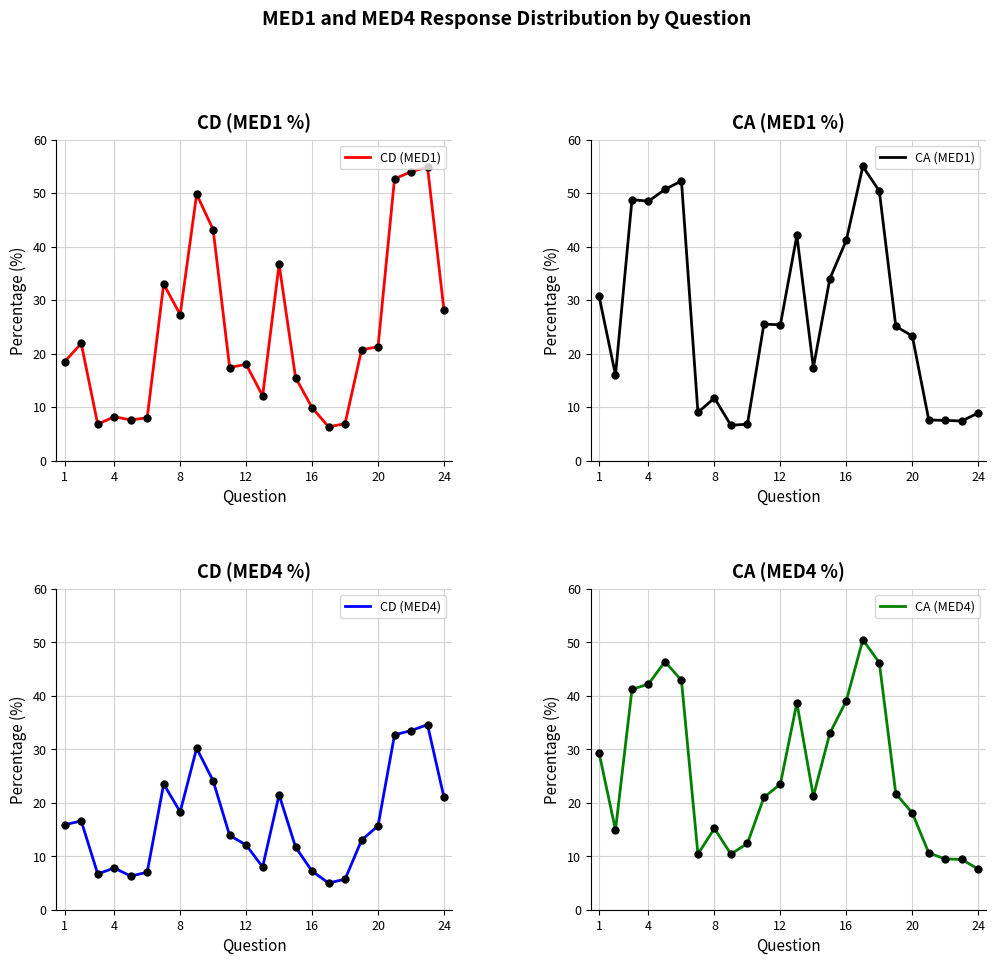

Which series contains the highest Y value?

CA (MED1)